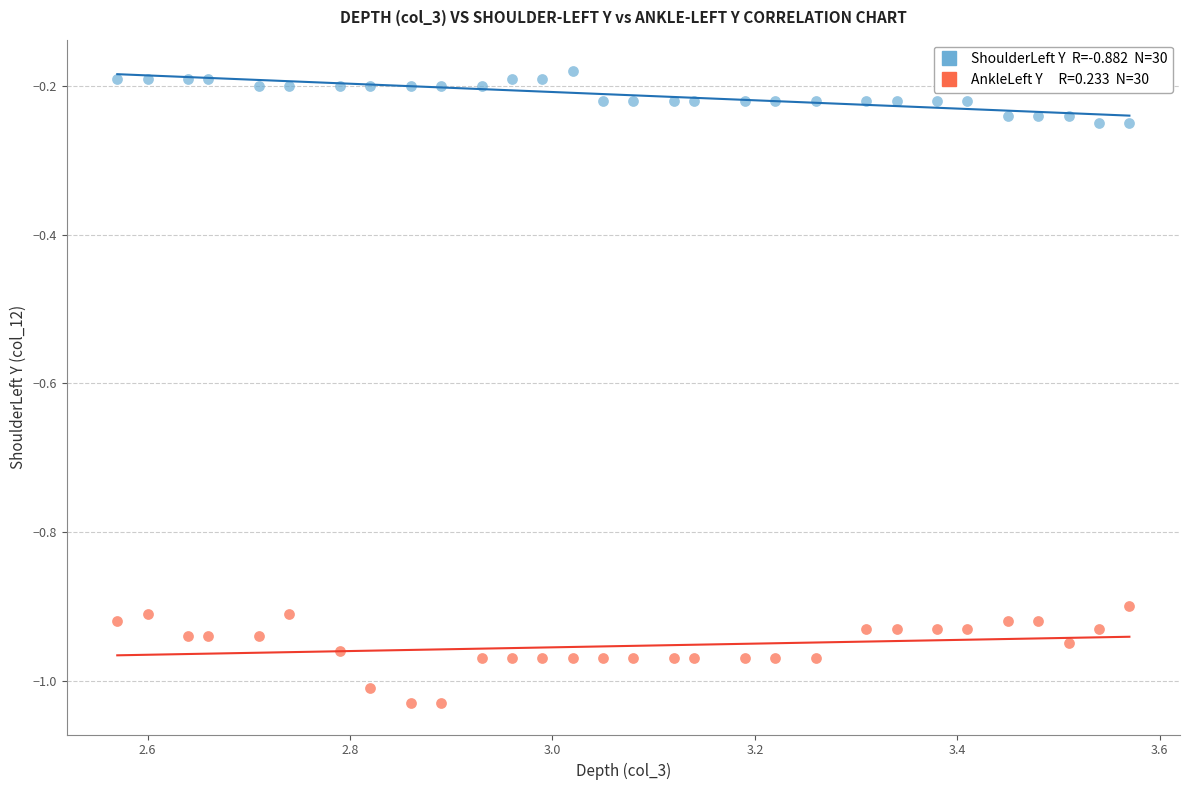

Across all data points, what is the range of Y values (max minus min)?

0.8